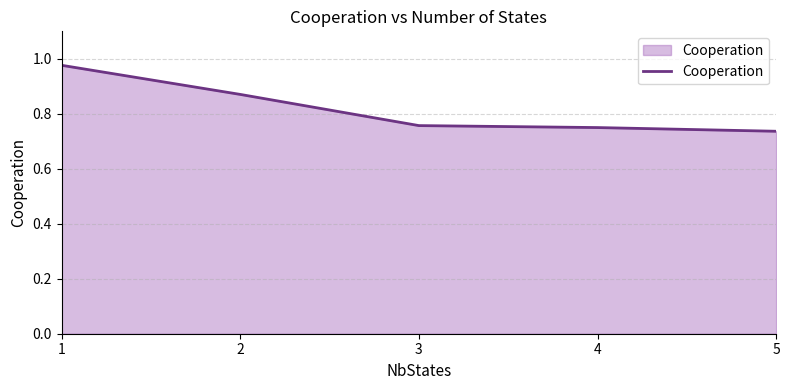

Between 1 and 3, which is larger?

1